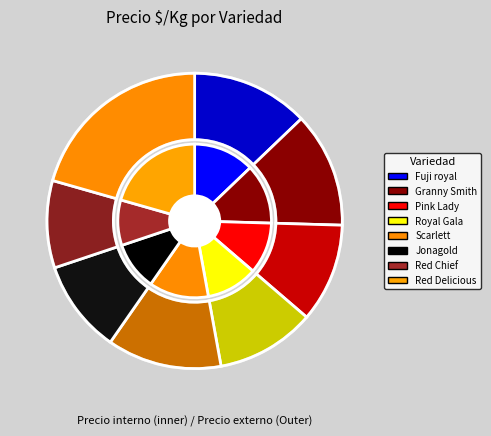

The Scarlett slice represents 2% of the pie. True or false?

False